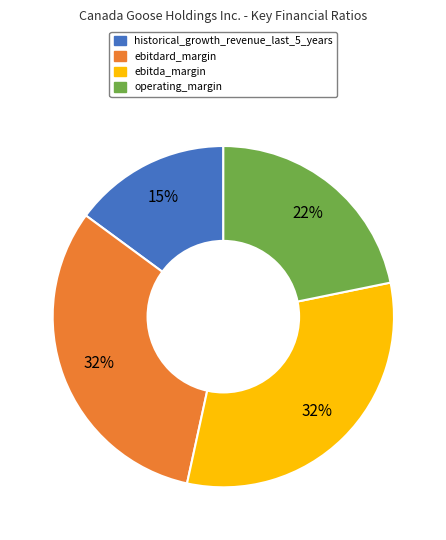

To the nearest percent, what portion does operating_margin represent?

22%